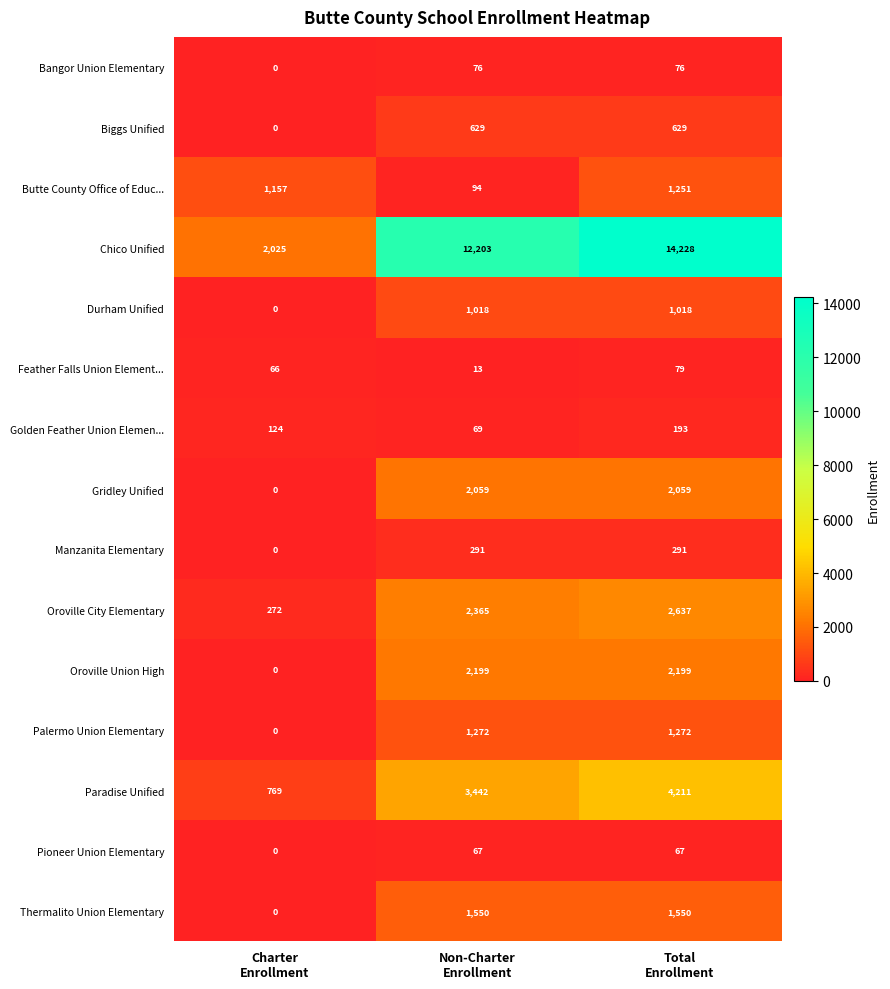

How many positive values does the Thermalito Union Elementary series have?

2